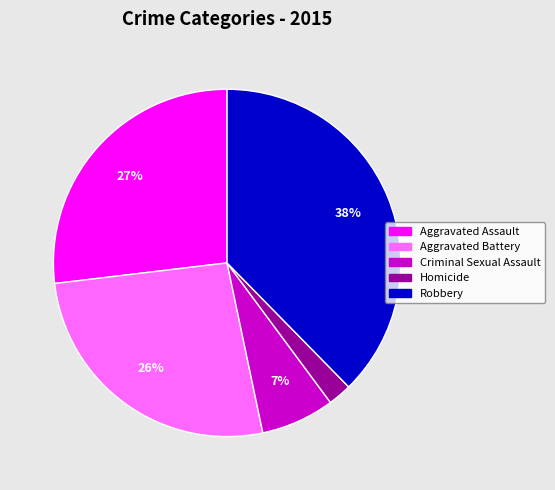

Is there a majority slice in this chart?

No